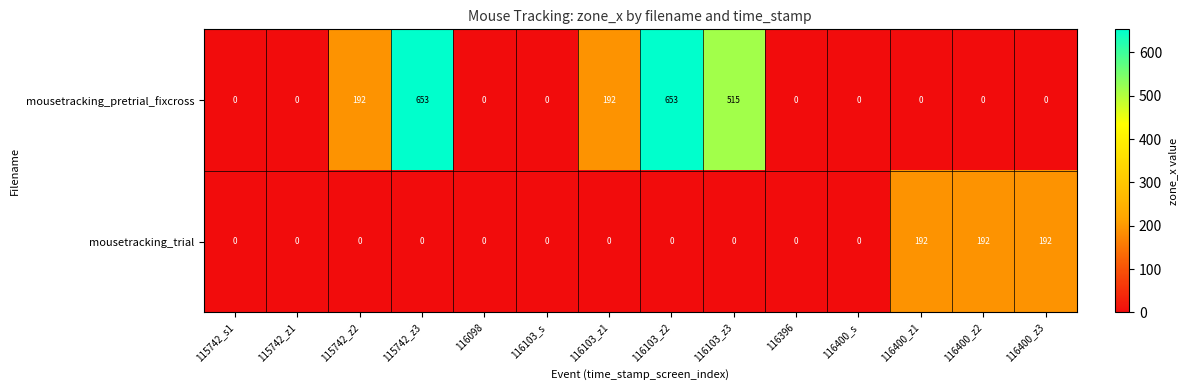

What is the highest value of the mousetracking_pretrial_fixcross series?

653